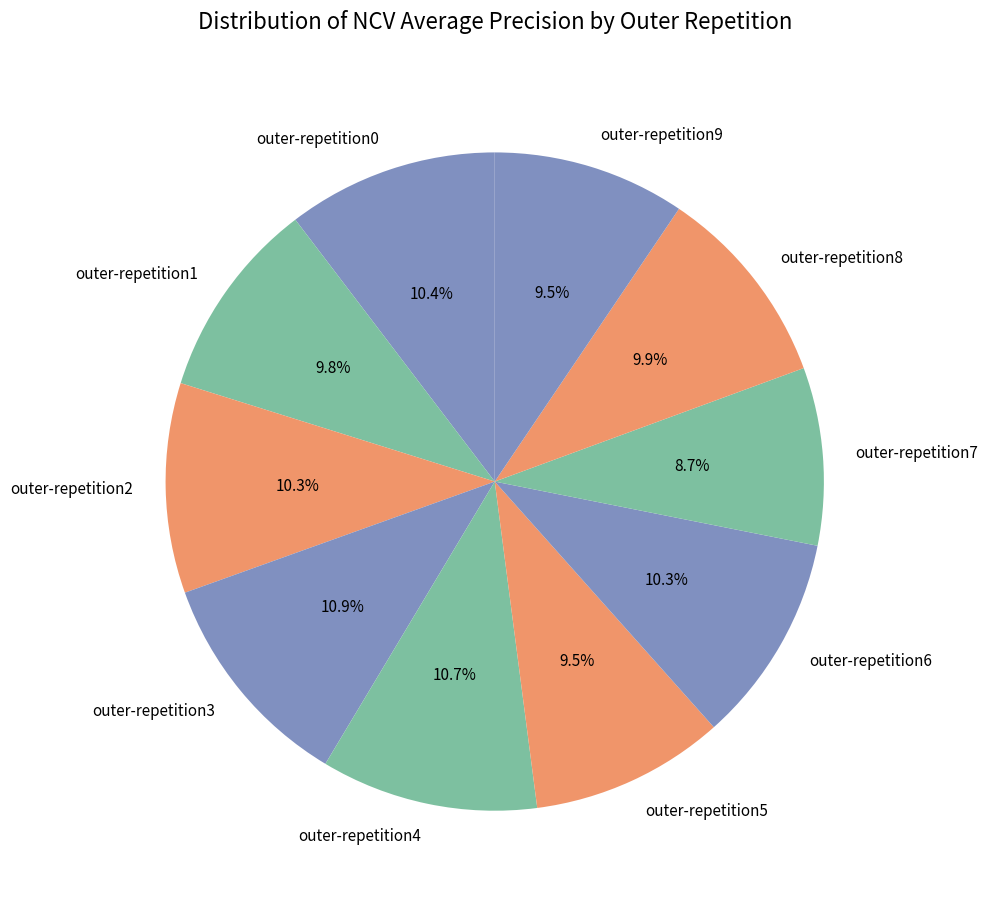

What portion of the pie excludes outer-repetition4?

89.3%